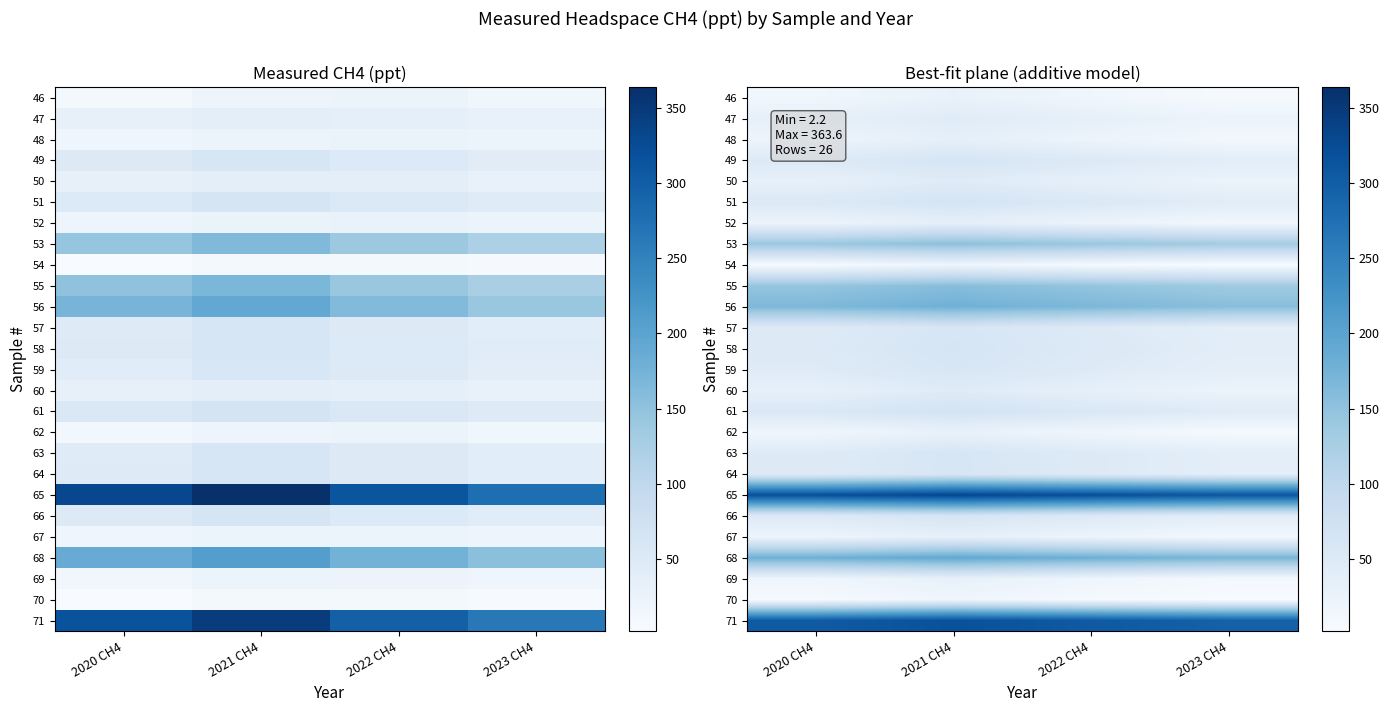

Which series has the widest spread of values?

65